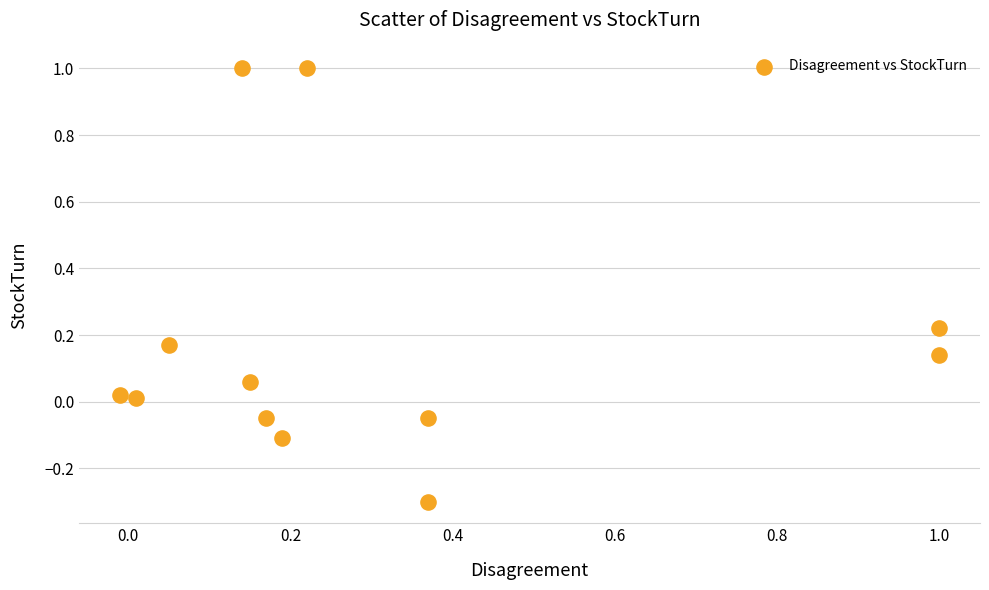

What is the range of Y values (max minus min)?

1.3